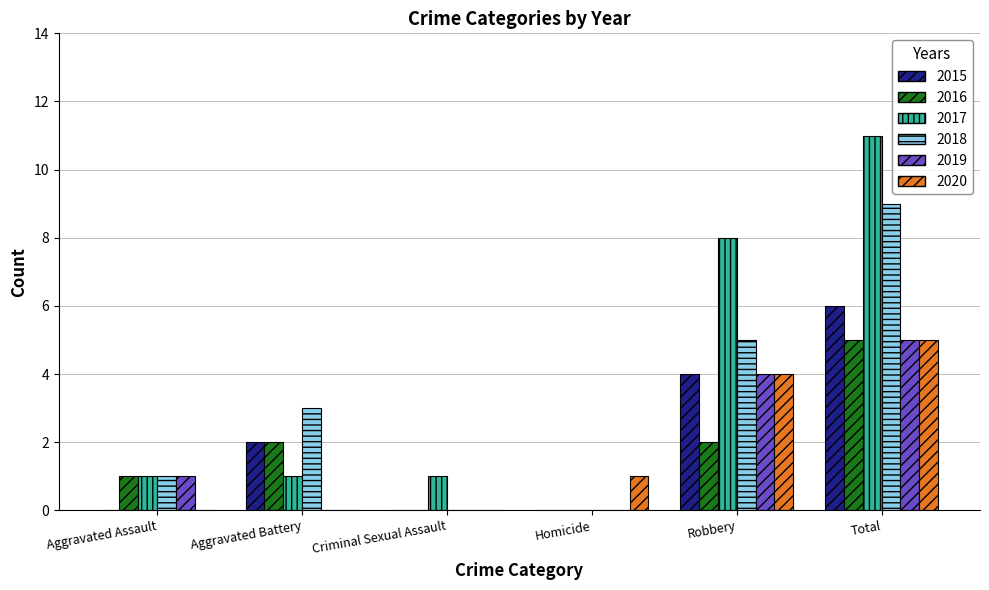

At which category does the chart reach its peak across all series?

Total